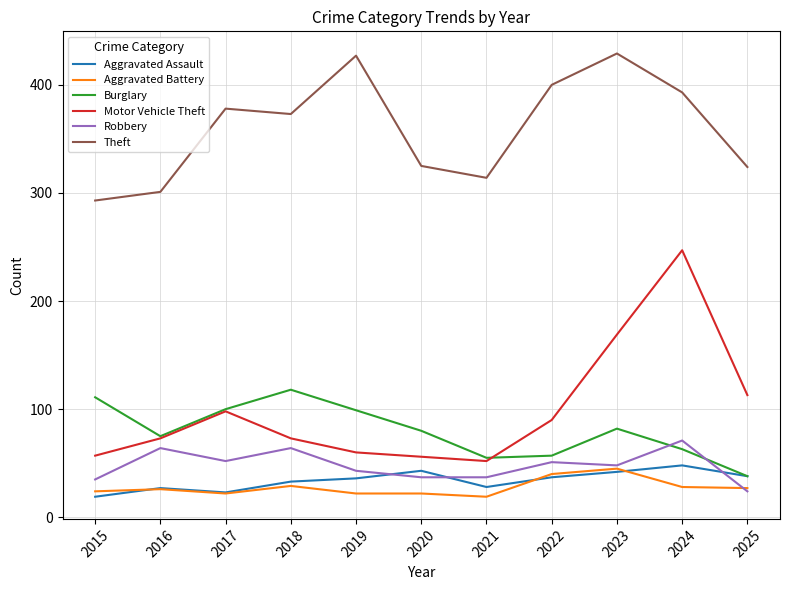

At 2019, list the series in order from smallest to largest.

Aggravated Battery, Aggravated Assault, Robbery, Motor Vehicle Theft, Burglary, Theft